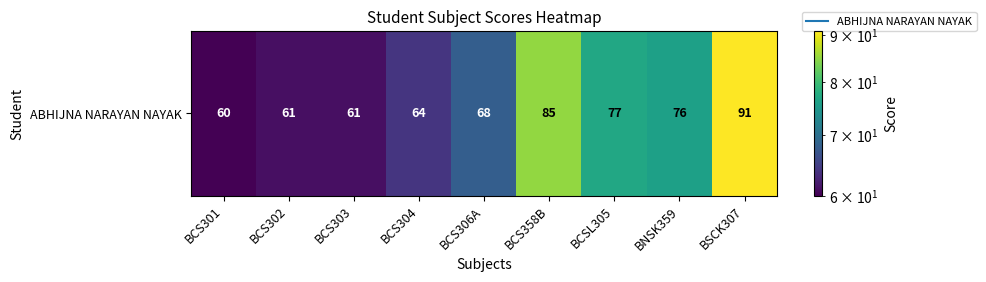

Reading right to left, extract all data points from this chart.

BSCK307=91	BNSK359=76	BCSL305=77	BCS358B=85	BCS306A=68	BCS304=64	BCS303=61	BCS302=61	BCS301=60